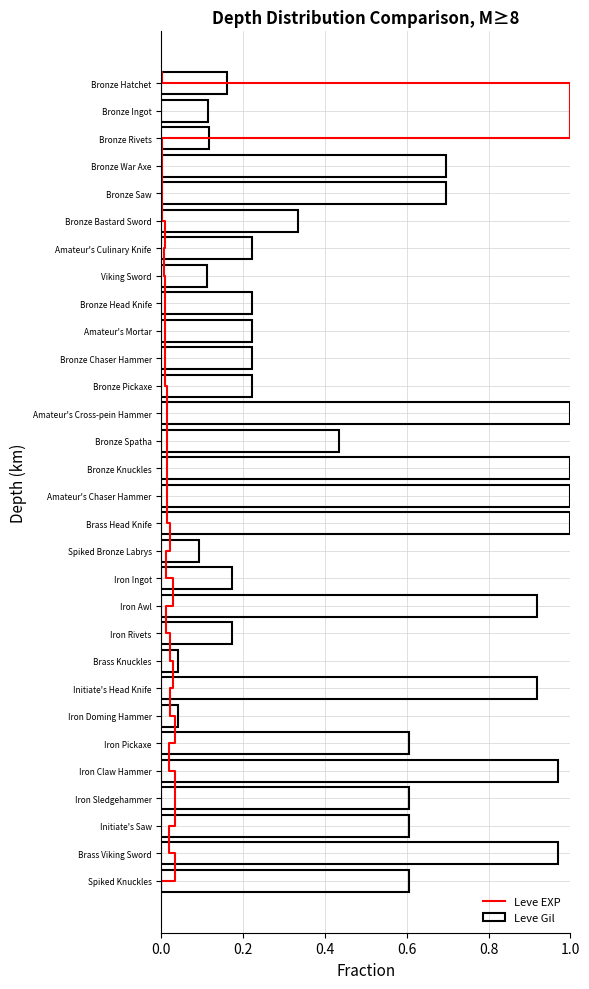

What is the difference between the maximum and minimum values?

1.0